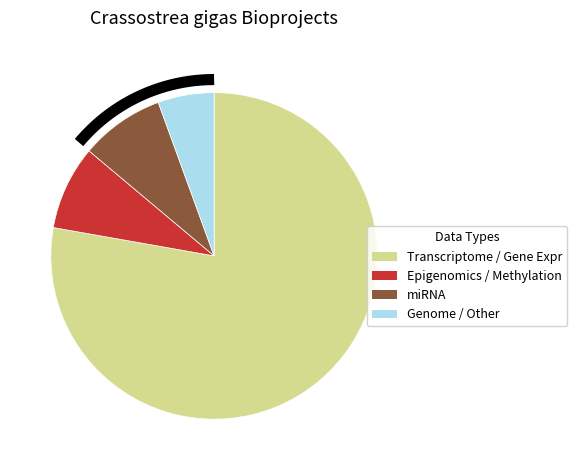

Combined, what portion of the pie is miRNA and Transcriptome or Gene Expression?

86.1%